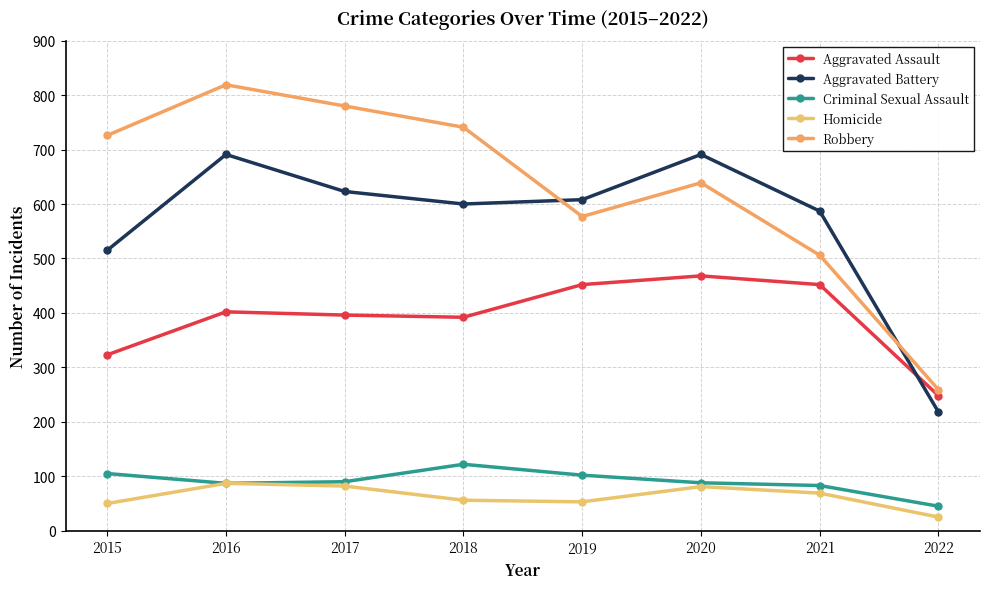

Reading left to right, list all the values displayed in this chart.

Aggravated Assault: 2015=323	2016=402	2017=396	2018=392	2019=452	2020=468	2021=452	2022=248
Aggravated Battery: 2015=515	2016=691	2017=623	2018=600	2019=608	2020=691	2021=587	2022=218
Criminal Sexual Assault: 2015=105	2016=87	2017=90	2018=122	2019=102	2020=88	2021=83	2022=45
Homicide: 2015=50	2016=87	2017=82	2018=56	2019=53	2020=81	2021=69	2022=25
Robbery: 2015=726	2016=819	2017=780	2018=741	2019=577	2020=639	2021=506	2022=259